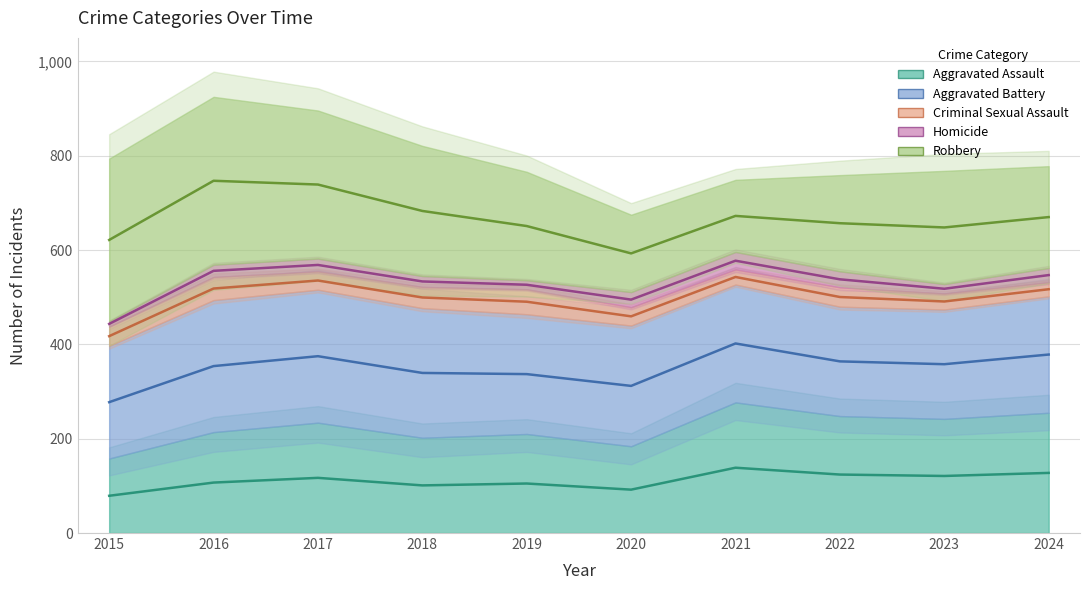

What is the smallest value displayed?

11